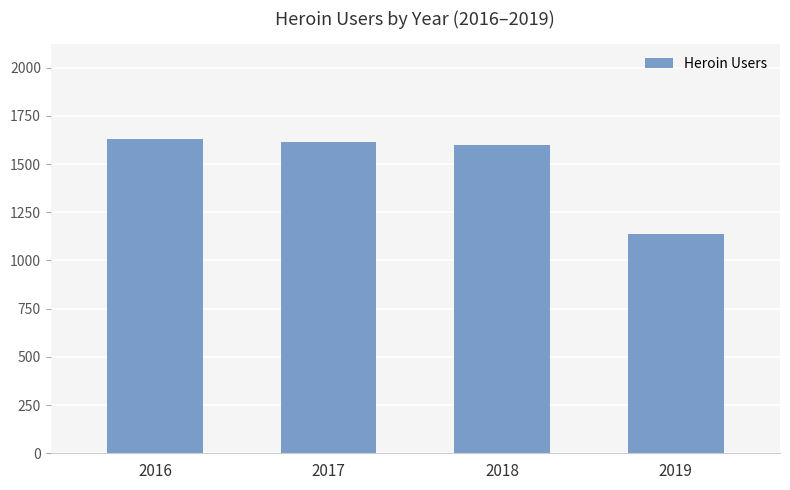

Are the bars horizontal?

No